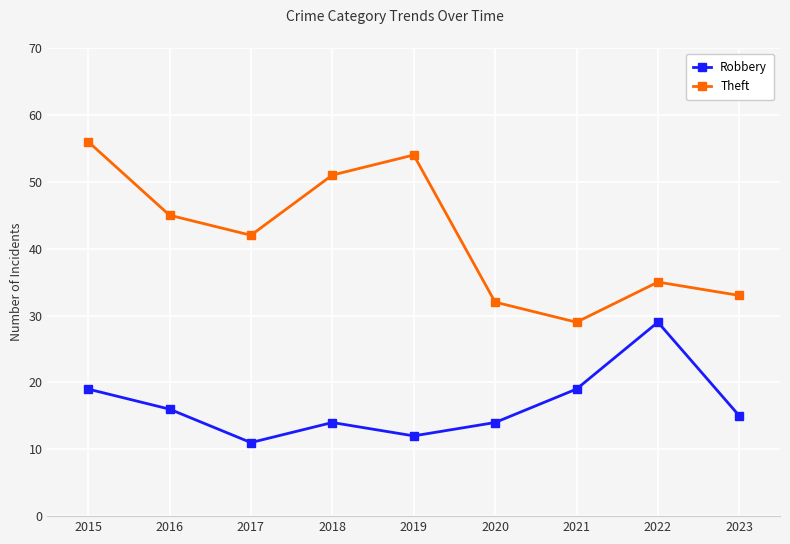

What is the value of the Theft point at the 1st from the left?

56